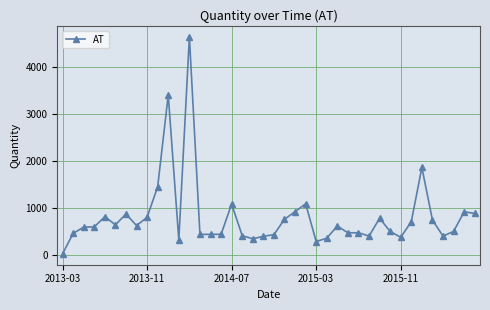

What is the minimum value shown in the chart?

22